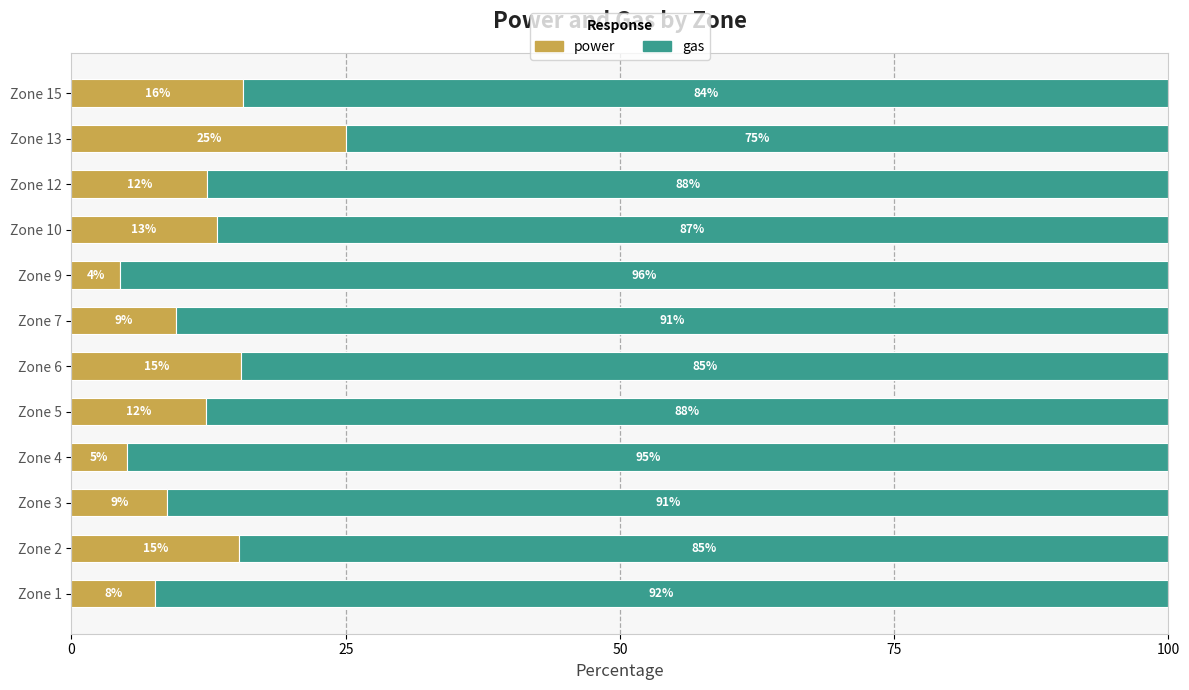

True or false: power has a value of 10.4 at Zone 13.

False